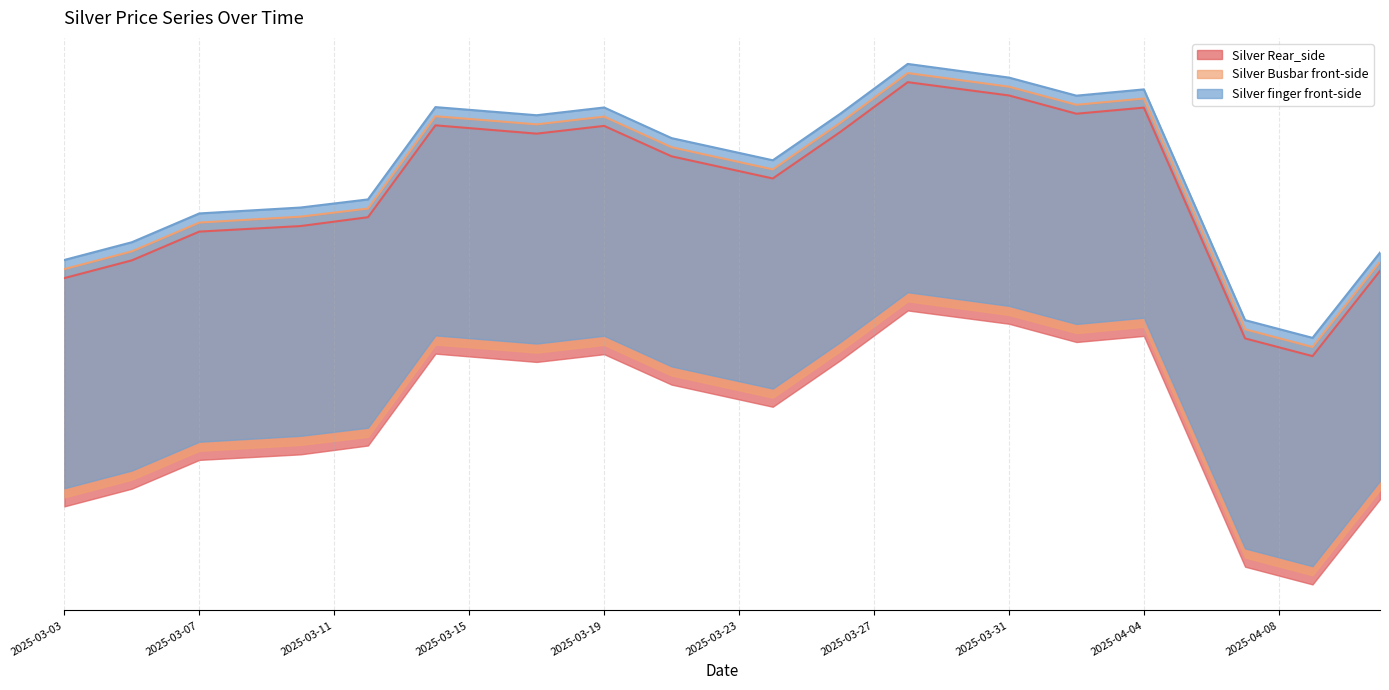

True or false: Silver Rear_side and Silver Busbar front-side intersect in this chart.

False